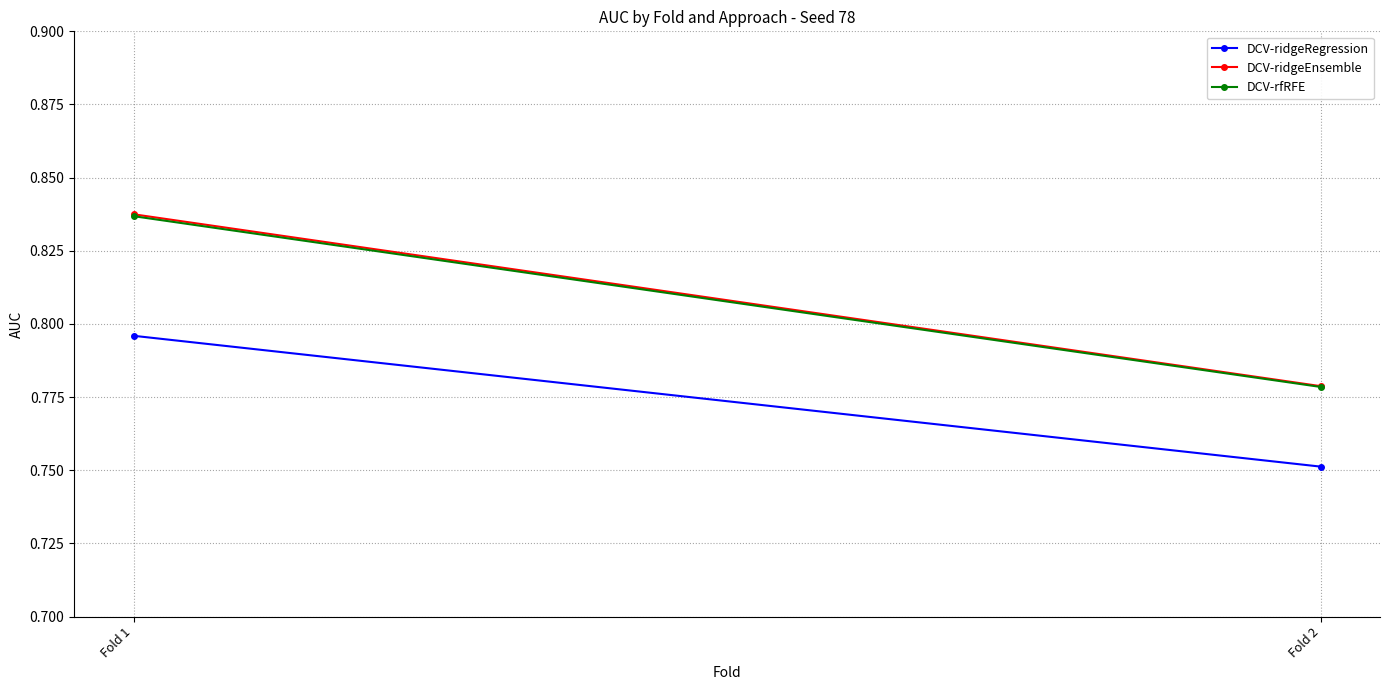

What is the average value of the DCV-ridgeEnsemble series?

0.8